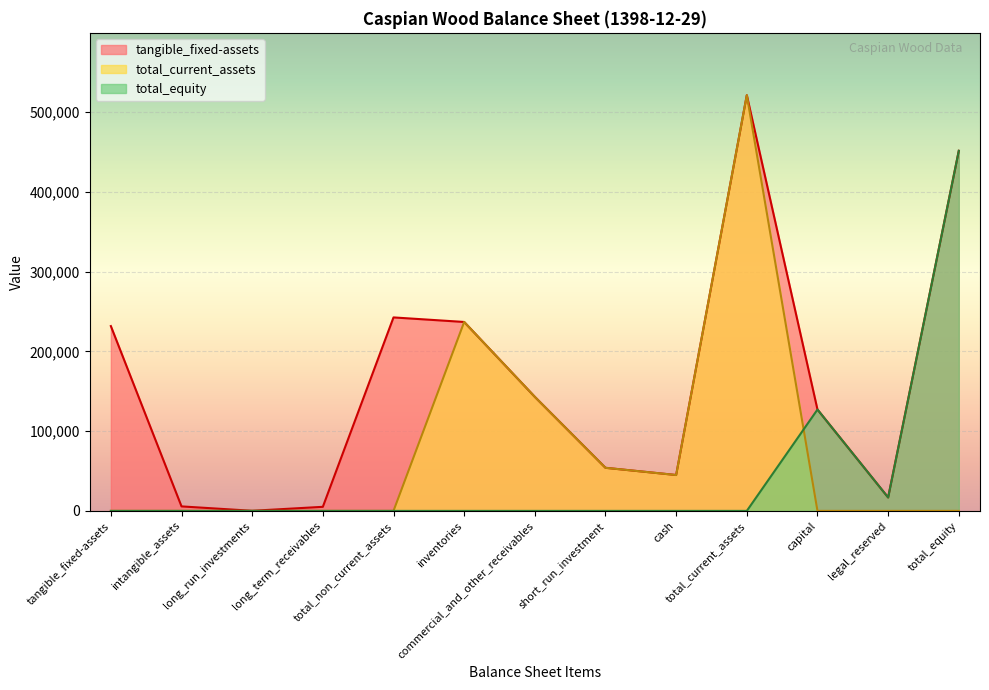

List the series in order of their peak value, highest first.

total_current_assets, total_equity, tangible_fixed_assets